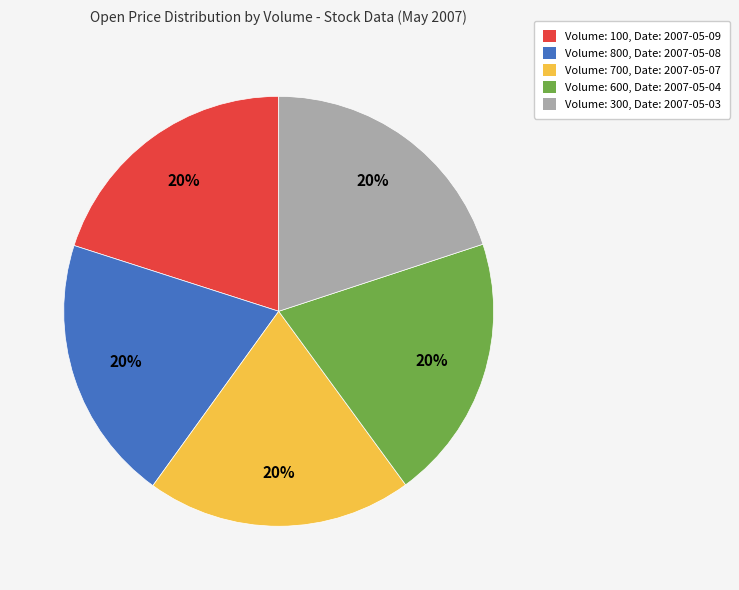

Do Volume: 600, Date: 2007-05-04 and Volume: 300, Date: 2007-05-03 together represent more than half of the pie?

No